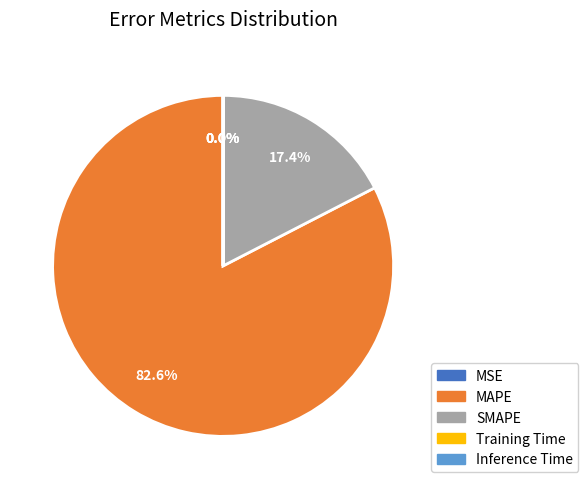

Which category has the biggest portion of the pie?

MAPE